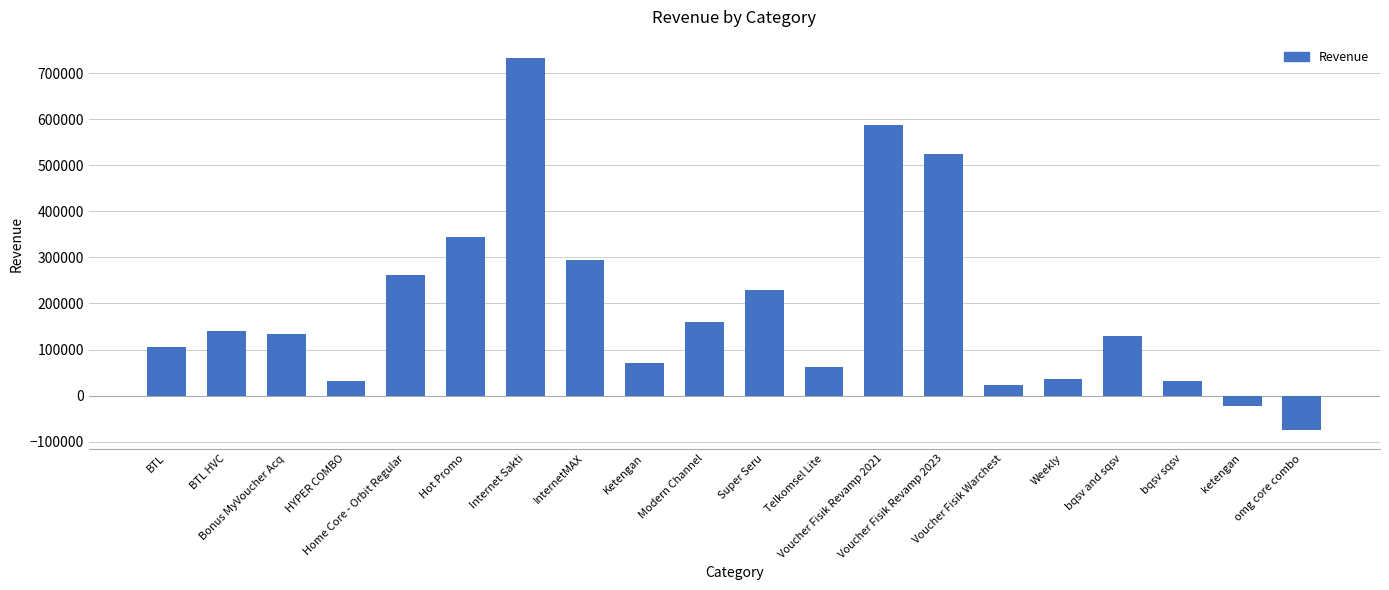

What is the label of the 13th bar from the right?

InternetMAX